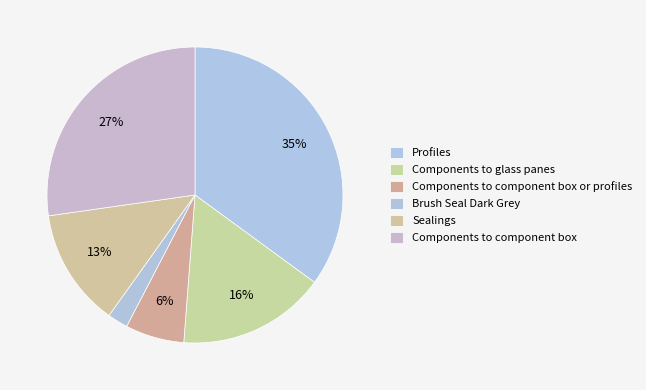

To the nearest percent, what portion does Brush Seal Dark Grey represent?

2%